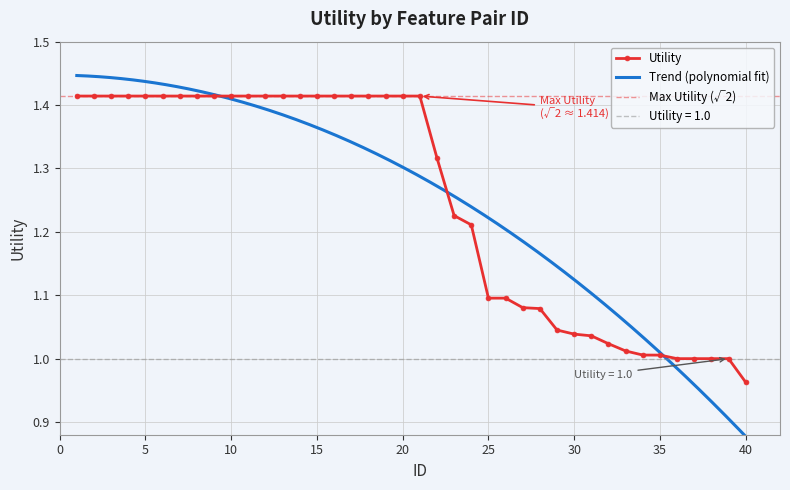

Is this an area chart (filled region under the line)?

No